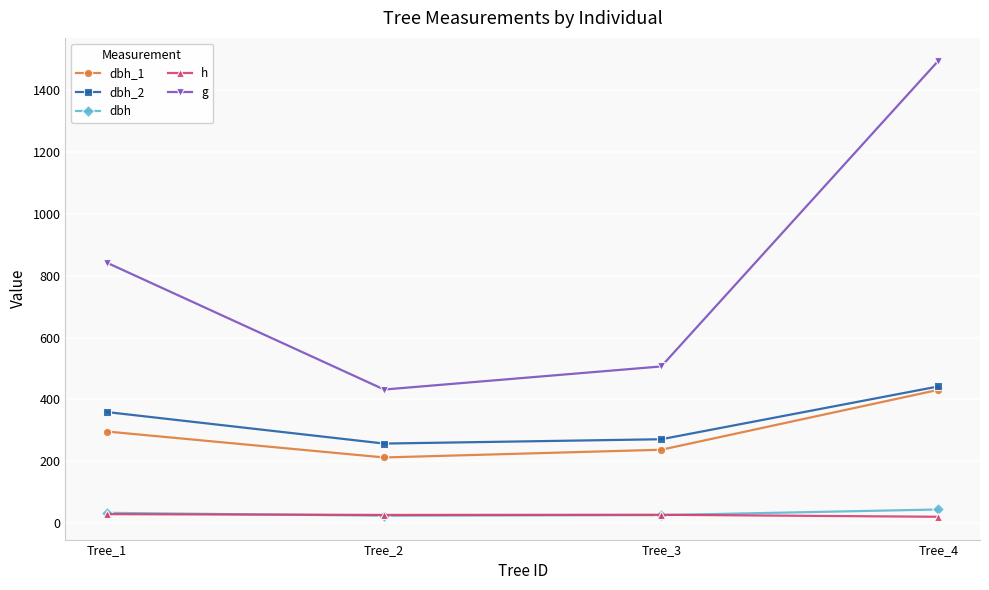

True or false: g and dbh_2 intersect in this chart.

False